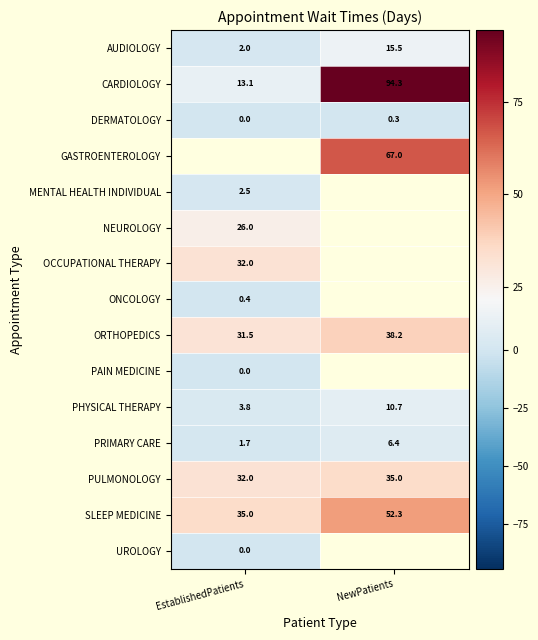

List the labels in order of AUDIOLOGY value, smallest first.

EstablishedPatients, NewPatients